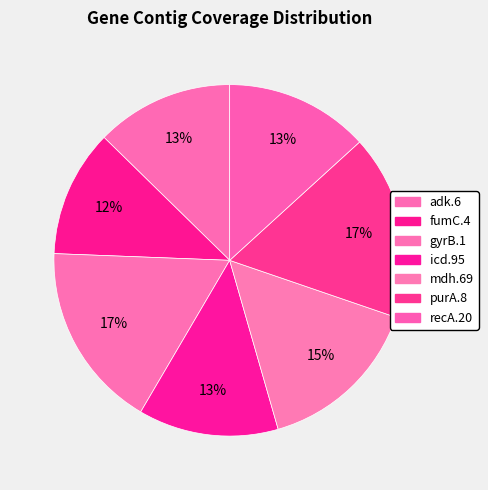

What percentage is the icd.95 slice, to the nearest percent?

13%